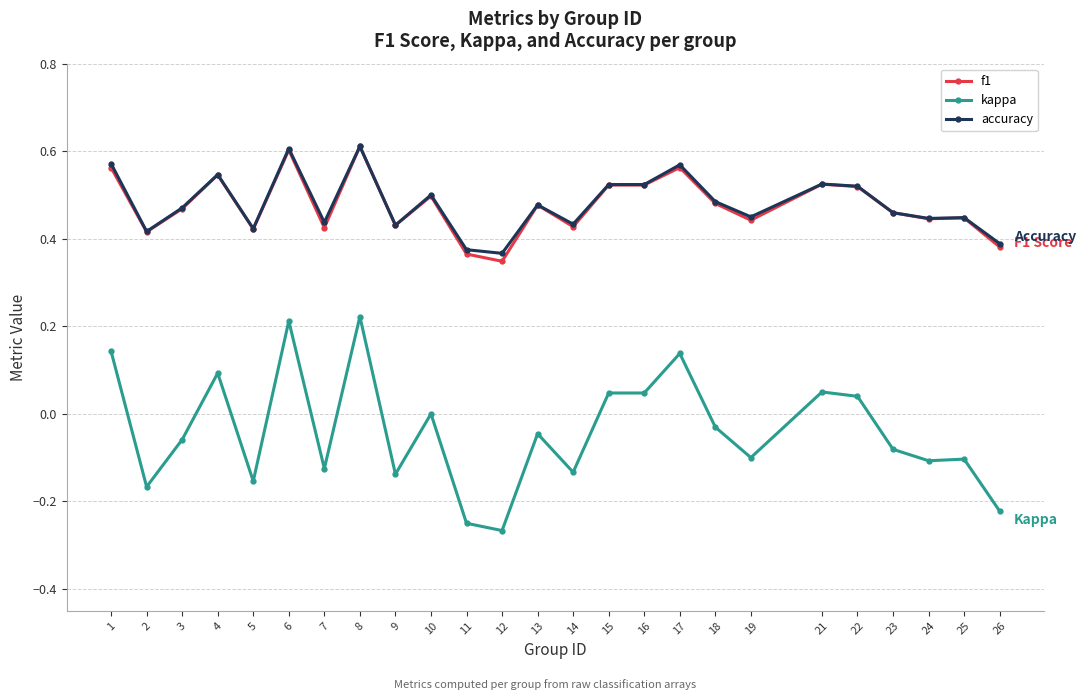

At how many categories does at least one series exceed 0?

25